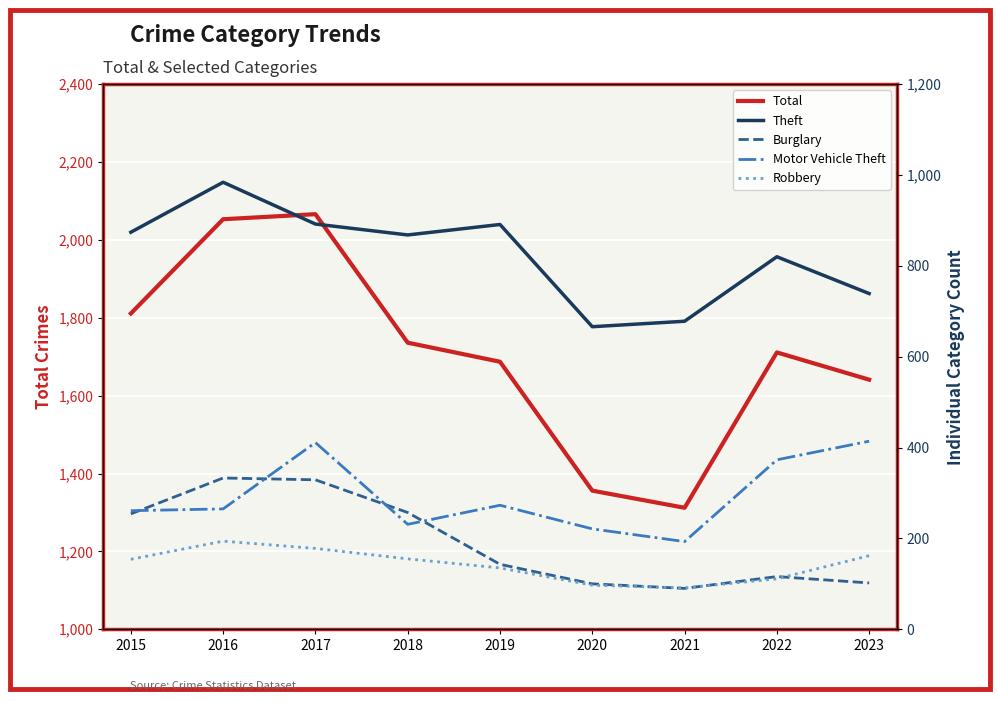

What is the value of the Motor Vehicle Theft point at the 7th from the left?

193